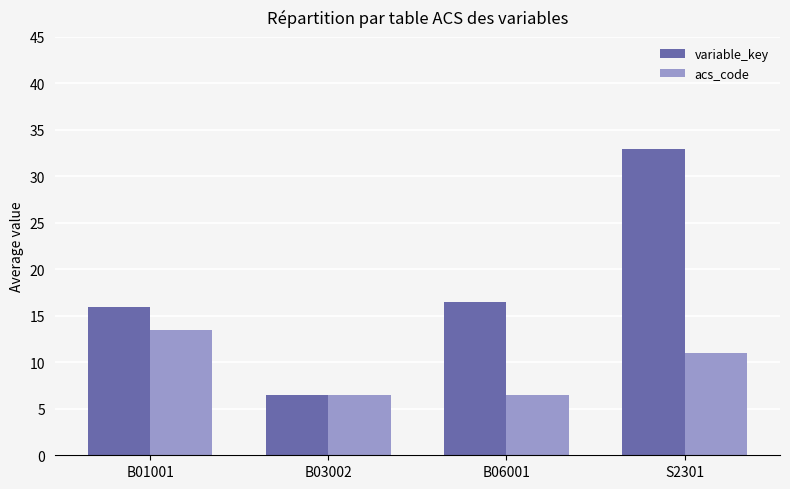

Reading right to left, list all the values displayed in this chart.

variable_key: S2301=33.0	B06001=16.5	B03002=6.5	B01001=16.0
acs_code: S2301=11.0	B06001=6.5	B03002=6.5	B01001=13.5